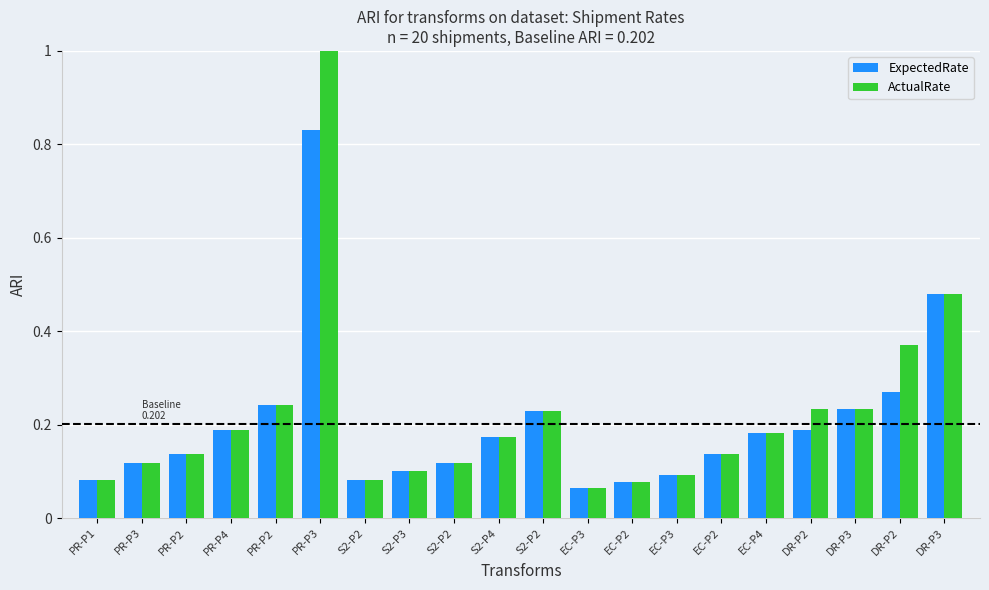

At which category is the sum across all series the highest?

PR-P3